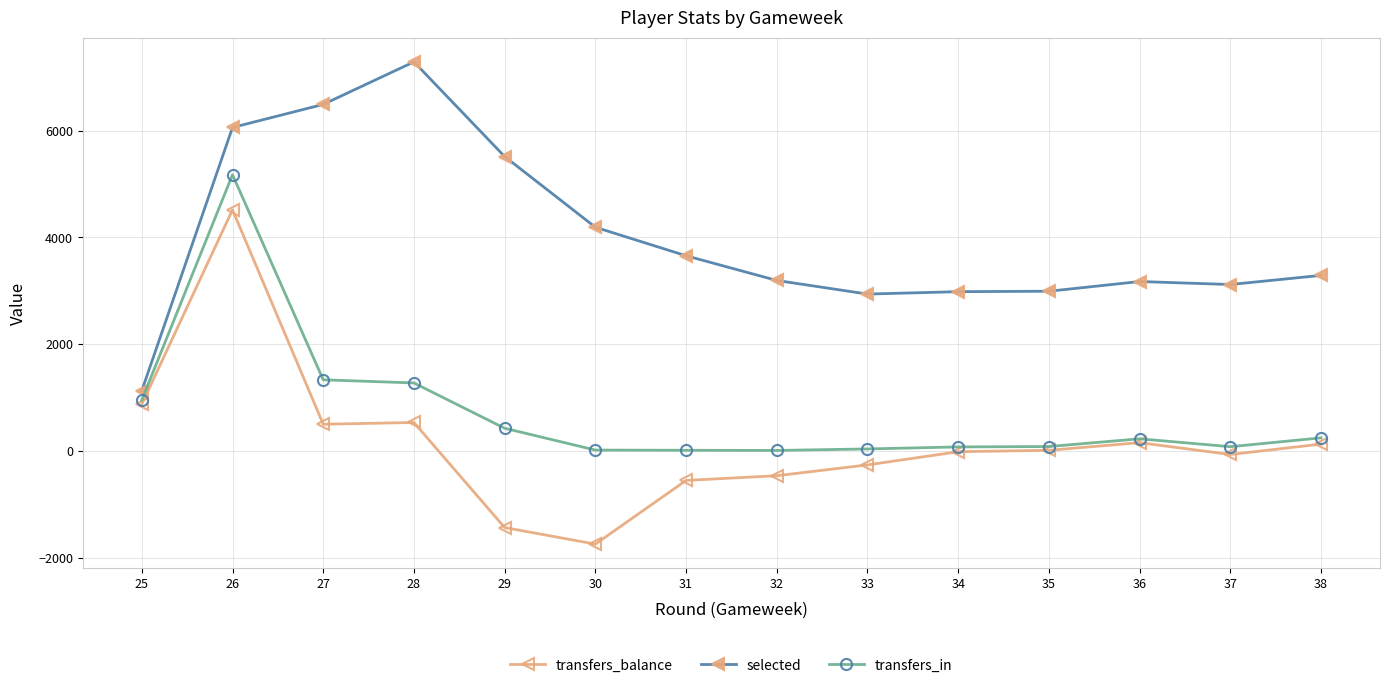

Rank the series at 34 from highest to lowest value.

selected, transfers_in, transfers_balance